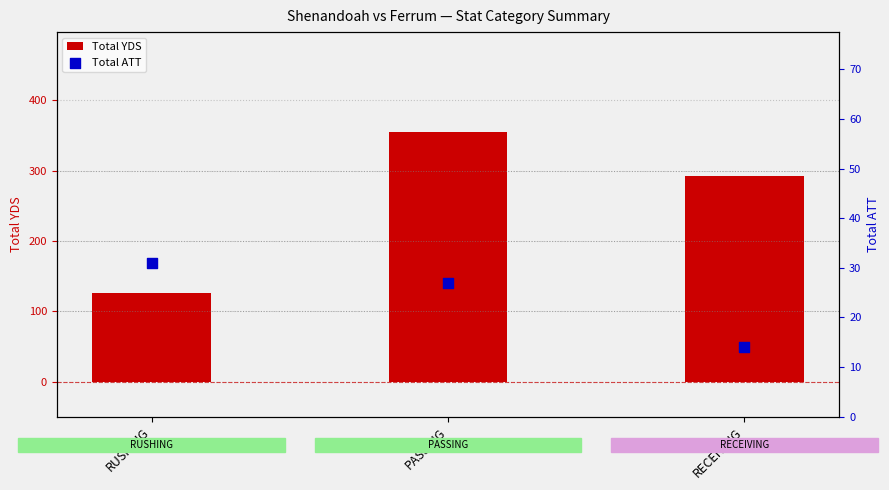

What is the total value across all series at RECEIVING?

307